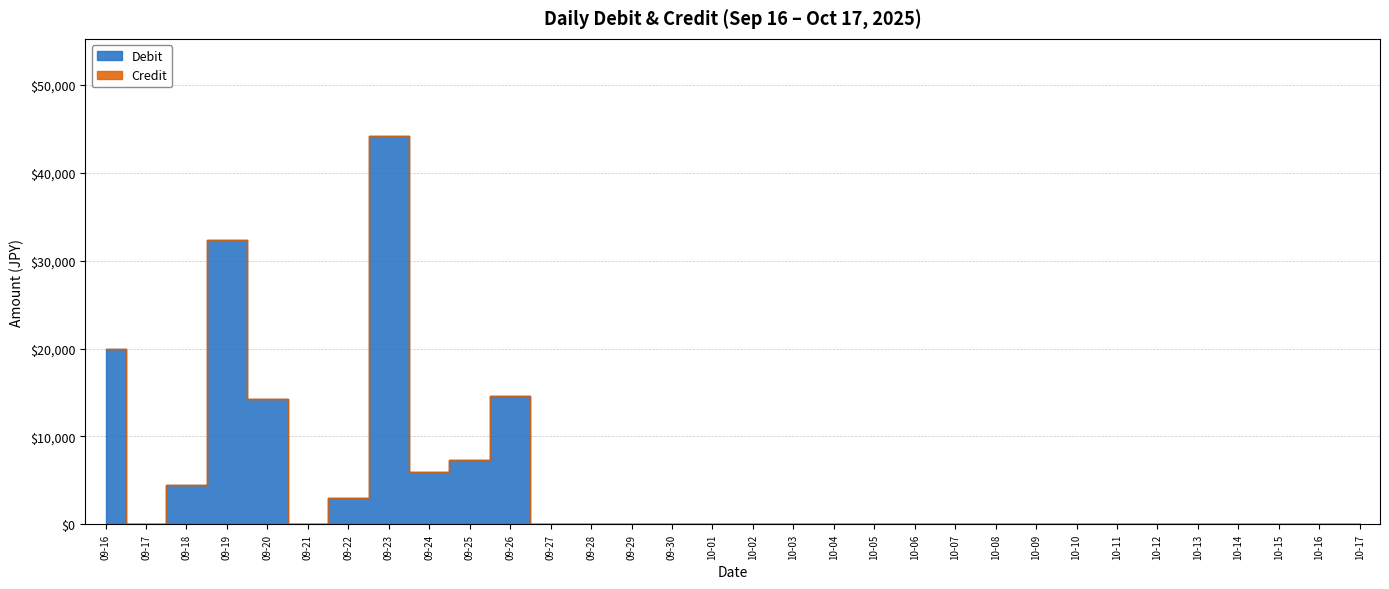

Which series has the widest spread of values?

Debit